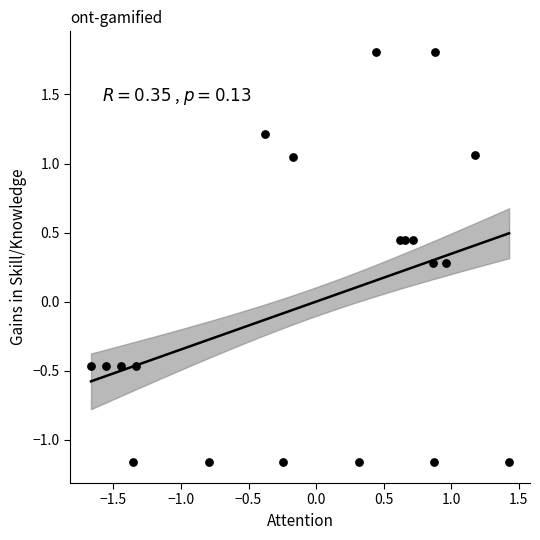

What is the range of X values (max minus min)?

3.1